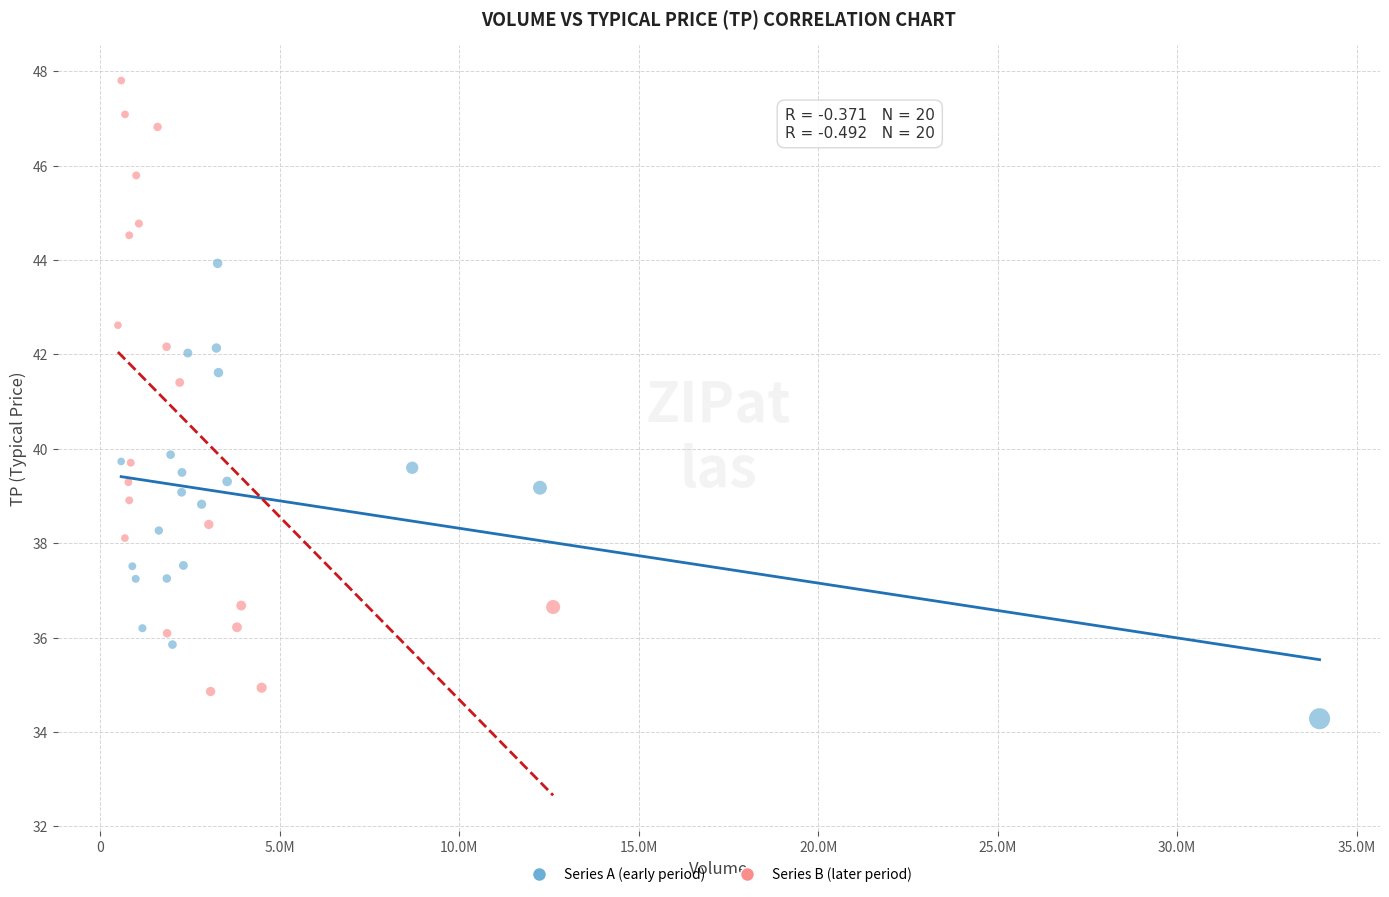

Which series has the largest Y range (max minus min)?

Series B (later period)